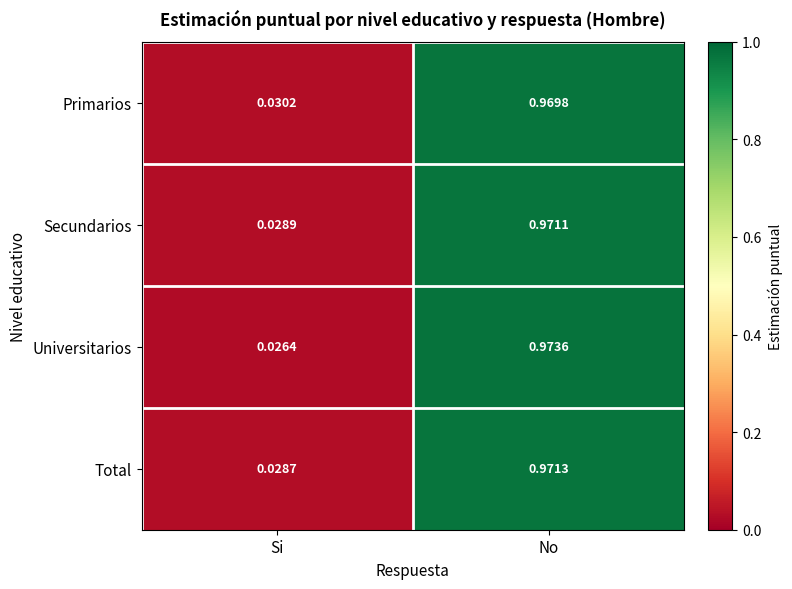

List the labels in order of Total value, smallest first.

Si, No